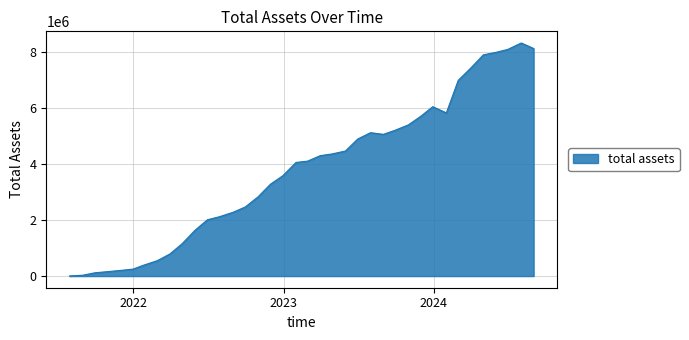

What is the maximum value shown in the chart?

8317385.5